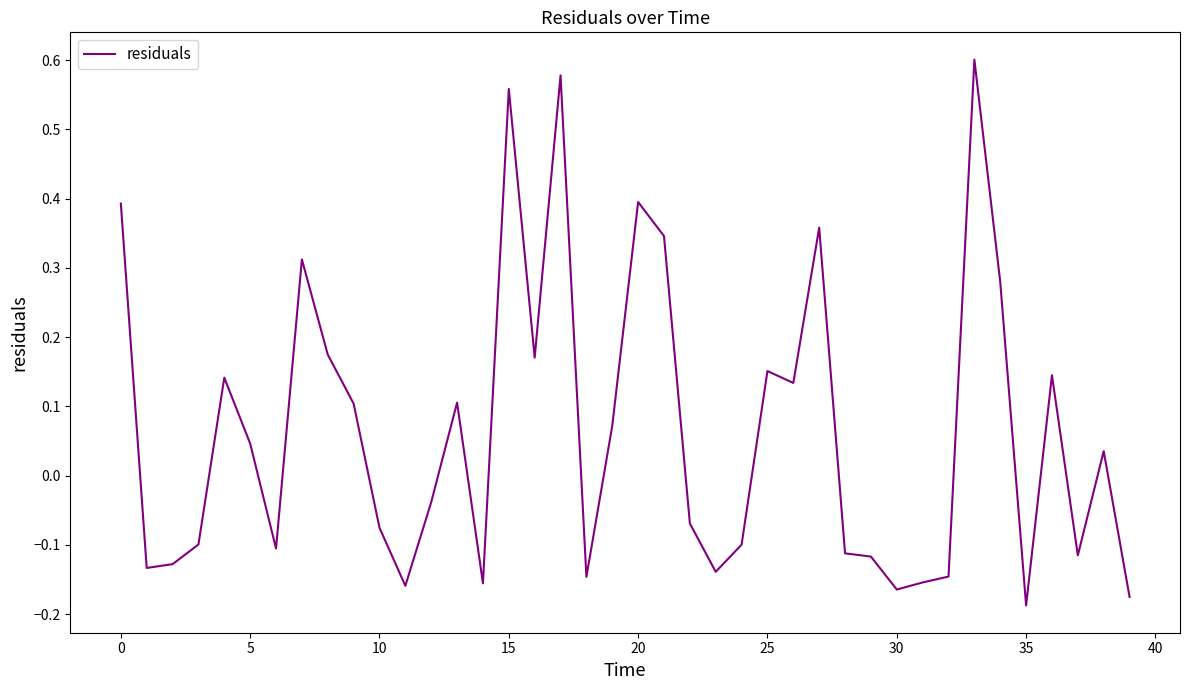

How many interior local peaks (higher than both neighbors) does the data have?

11